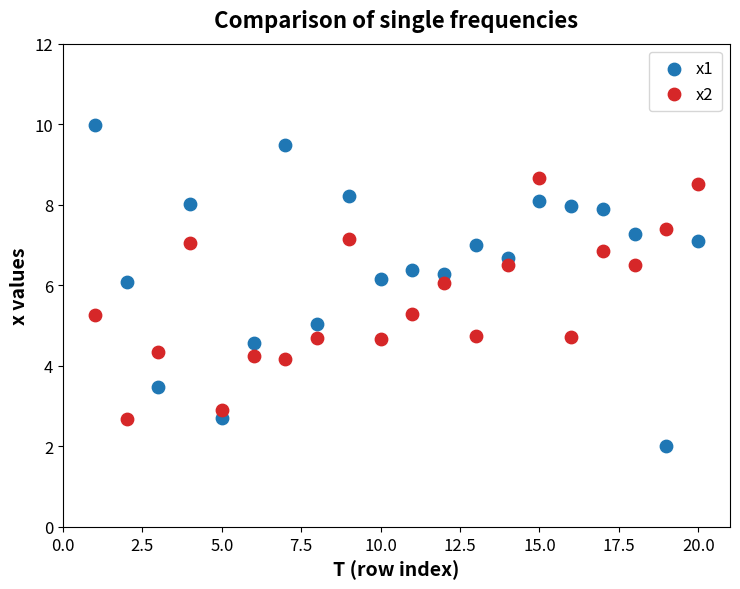

Which series has the widest spread of Y values?

x1